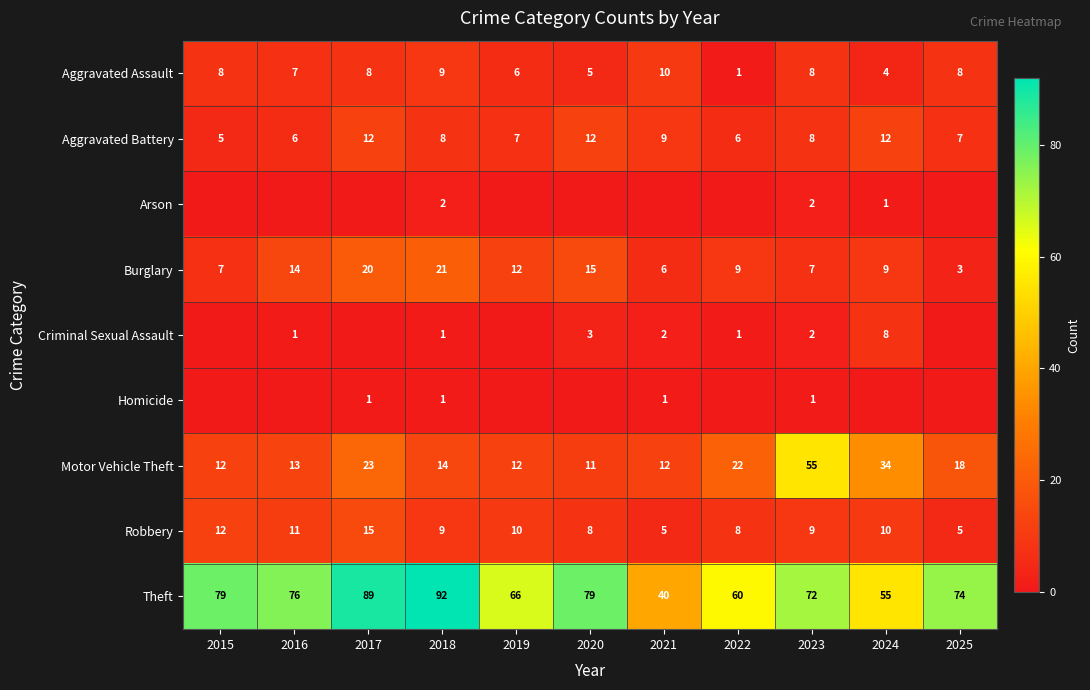

What is the total value across all series at 2019?

113